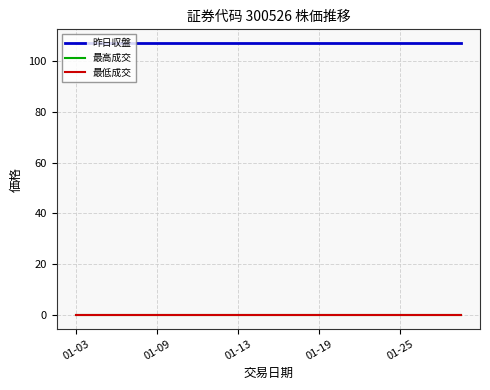

Does the chart display data point markers on the line(s)?

No